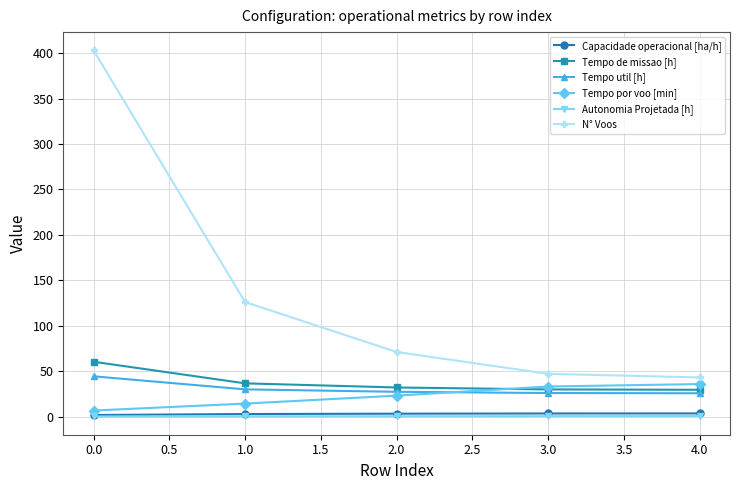

How many lines are shown in the chart?

6